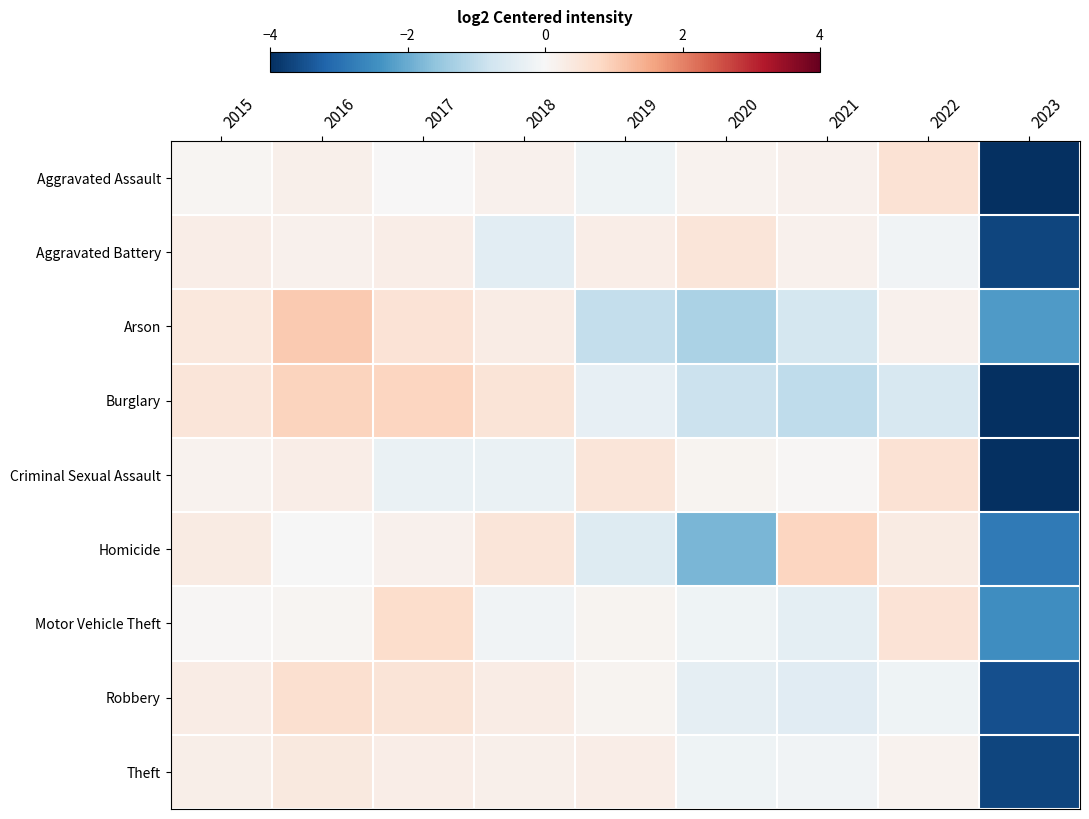

Between 2016 and 2017, which is larger?

2016